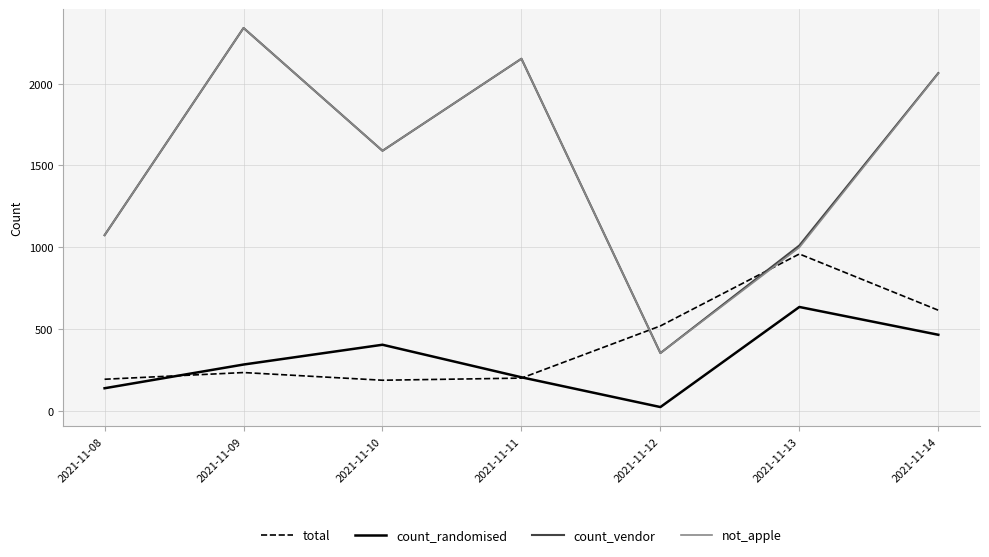

Does the chart display data point markers on the line(s)?

No